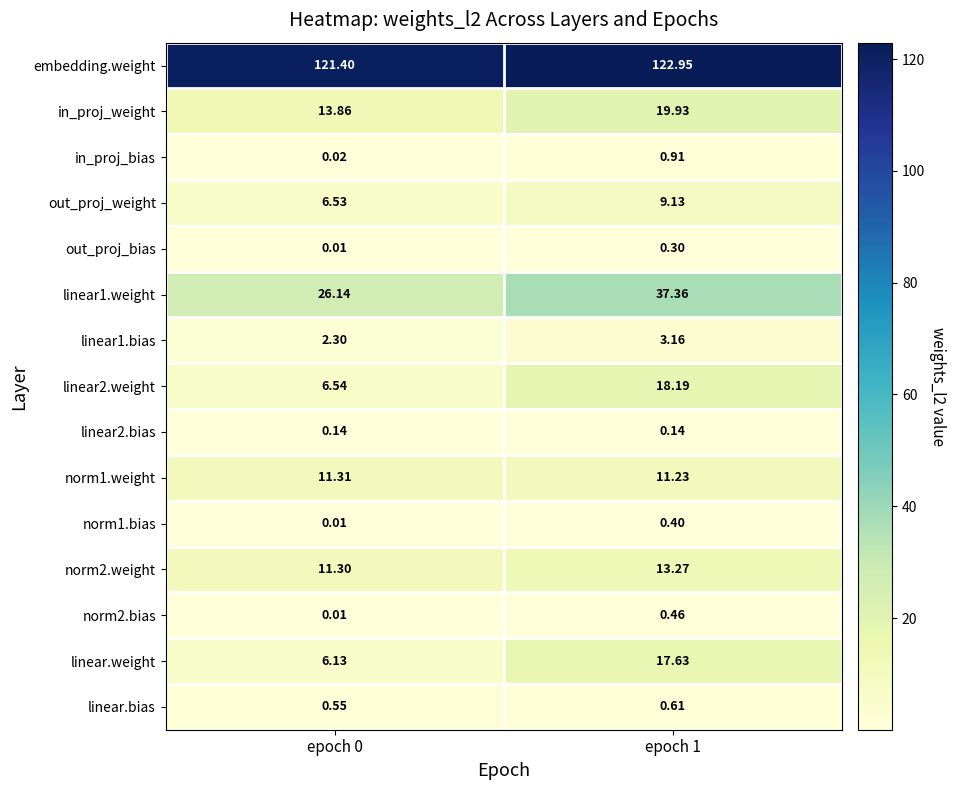

Which label corresponds to the smallest value in the chart?

epoch 0